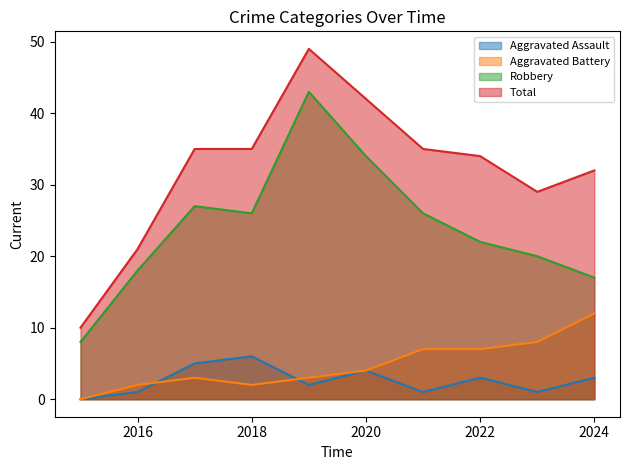

Does the chart have visible grid lines?

No